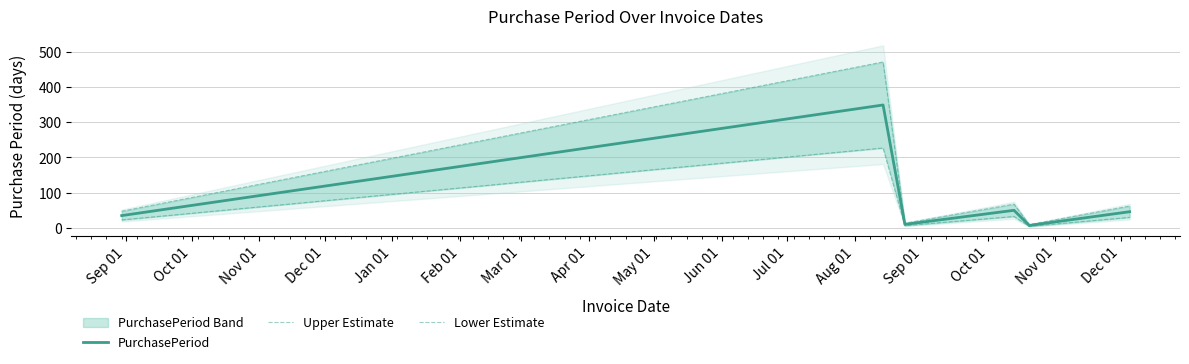

What value does the PurchasePeriod series have at Dec 01?

50.0